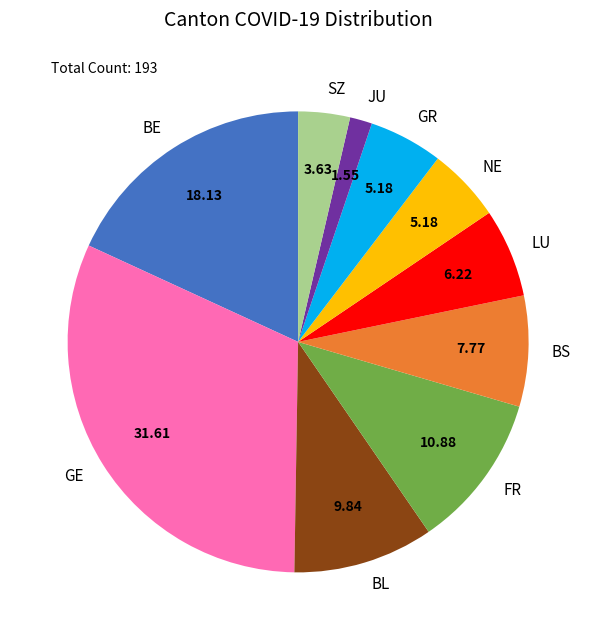

Which category has the smallest portion of the pie?

JU